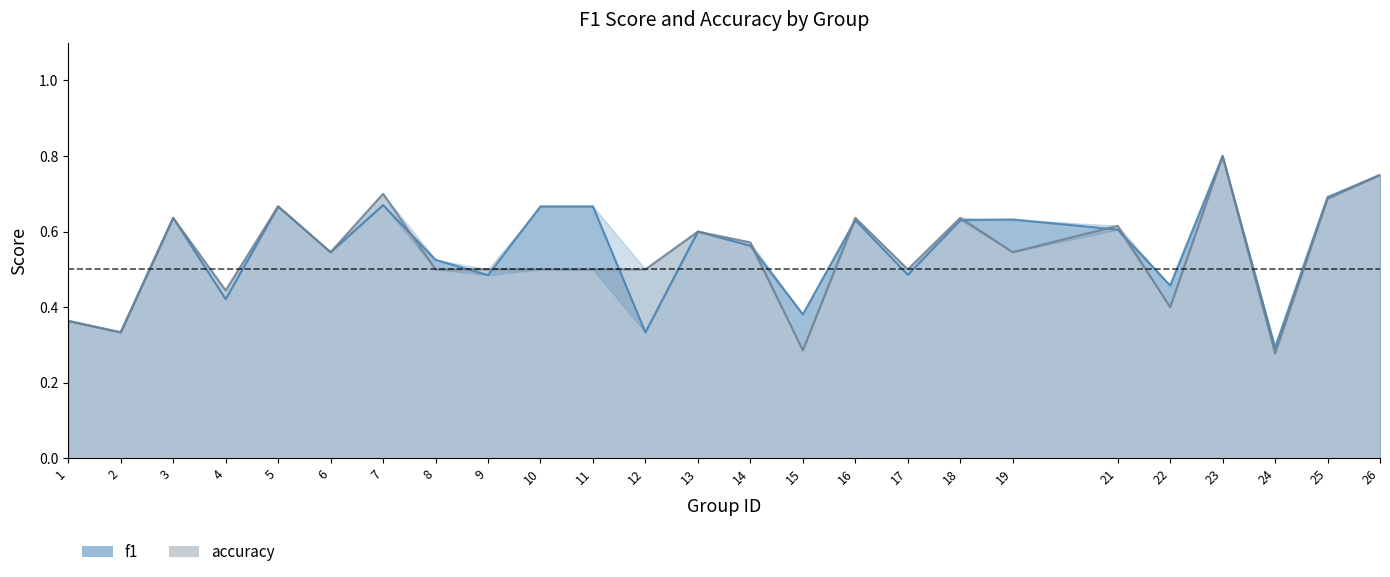

List the series in order of their overall mean, highest first.

f1, accuracy